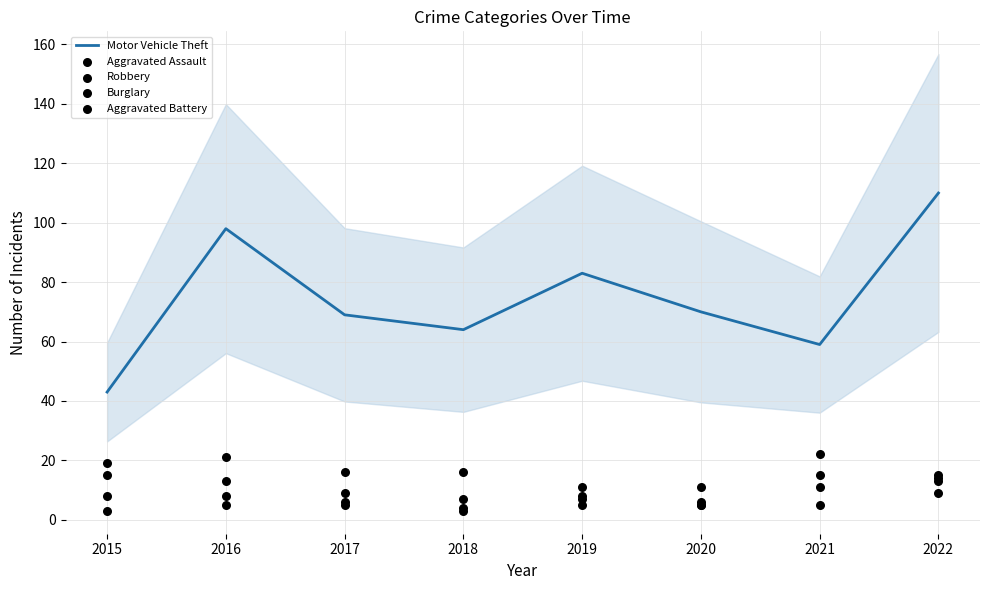

What are all the series names shown in the legend?

Motor Vehicle Theft, Aggravated Assault, Robbery, Burglary, Aggravated Battery